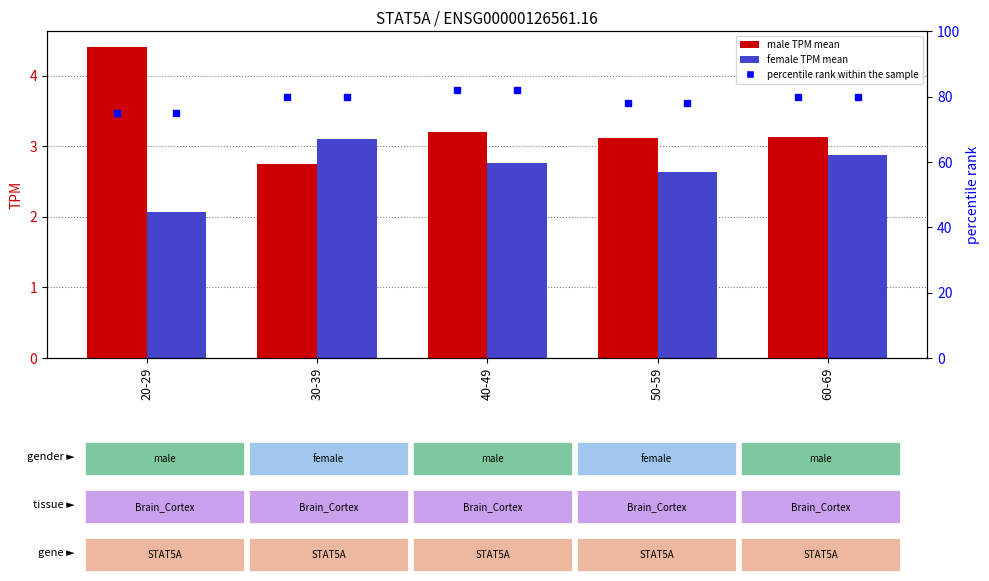

Rank the series by their maximum value, from highest to lowest.

male, female